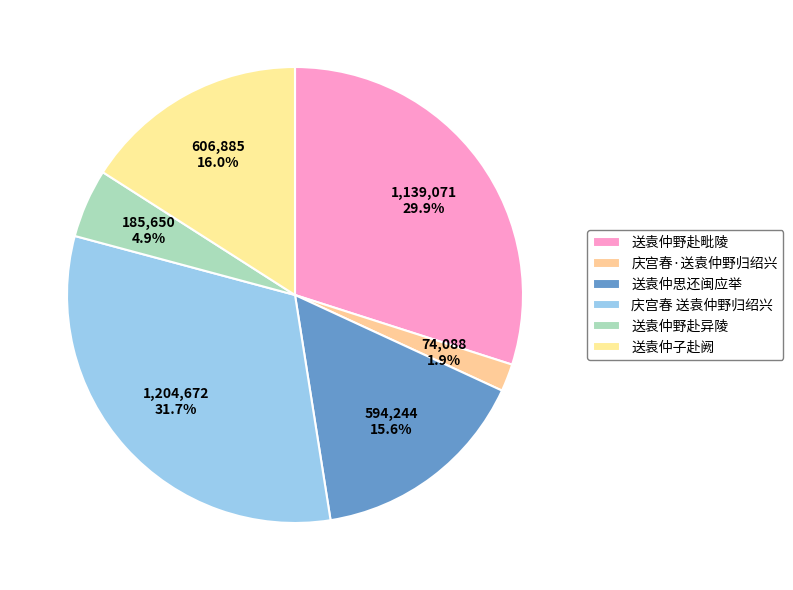

Count the number of slices in the pie.

6